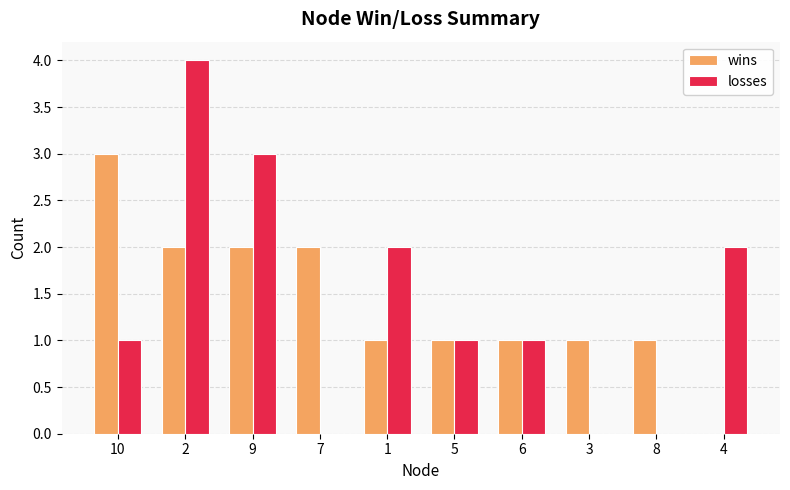

What is the maximum value shown in the chart?

4